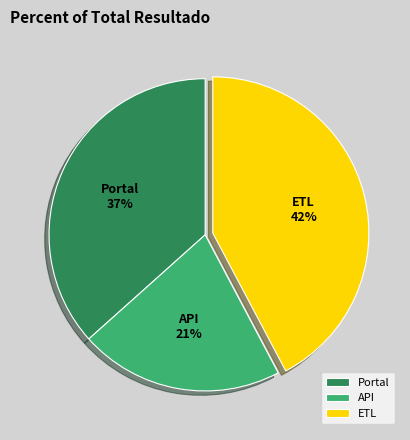

Is the sum of Portal and ETL greater than half?

Yes